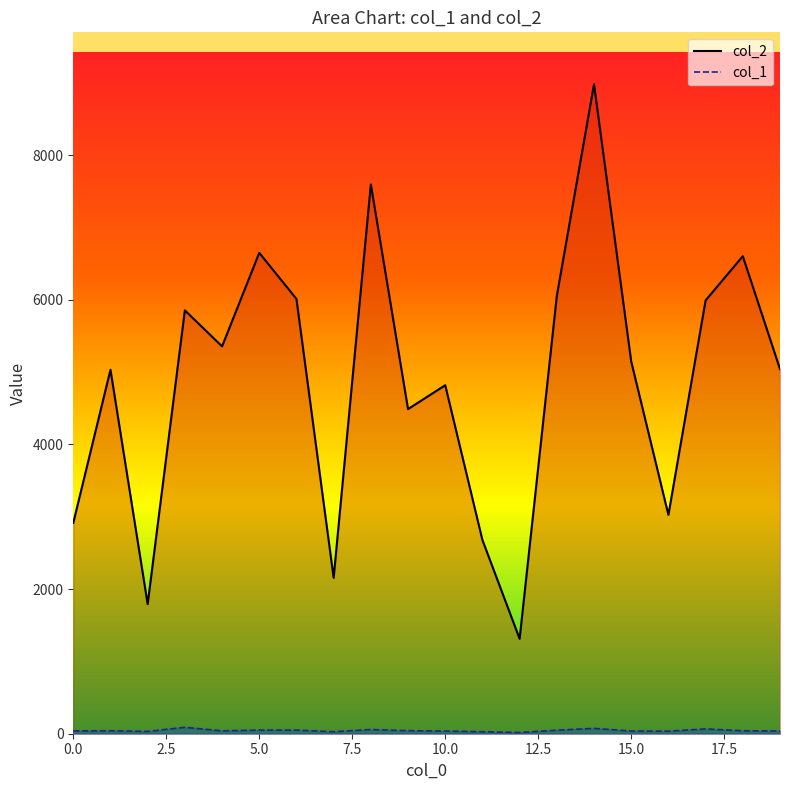

True or false: col_2 and col_1 intersect in this chart.

False